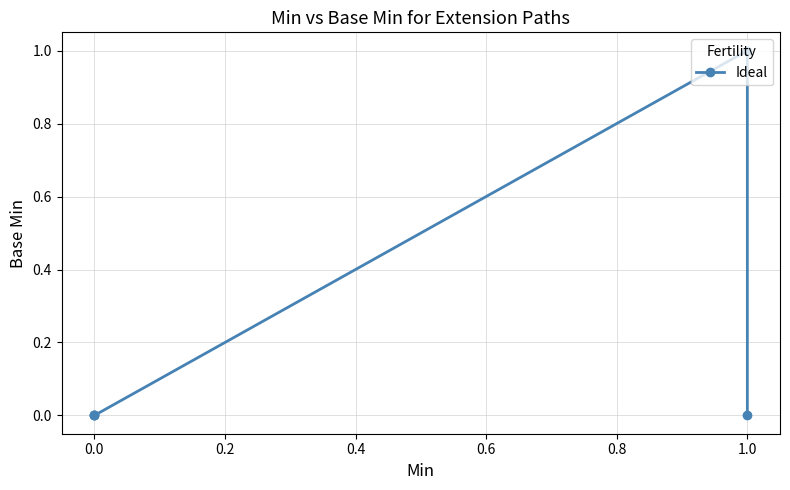

How many values are between 0 and 1?

5